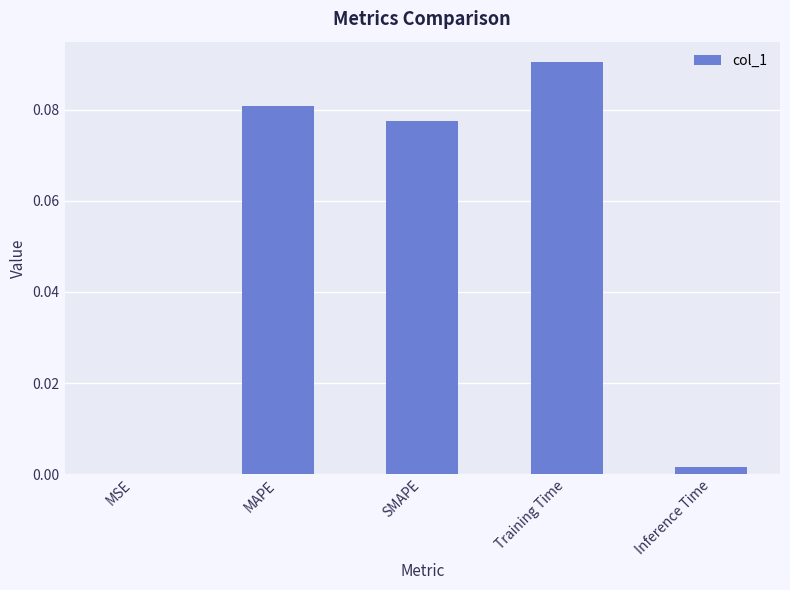

The value at SMAPE is 0.0. True or false?

False